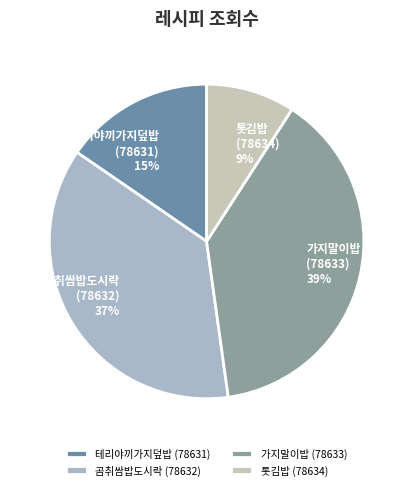

To the nearest percent, what is the average slice percentage?

25%